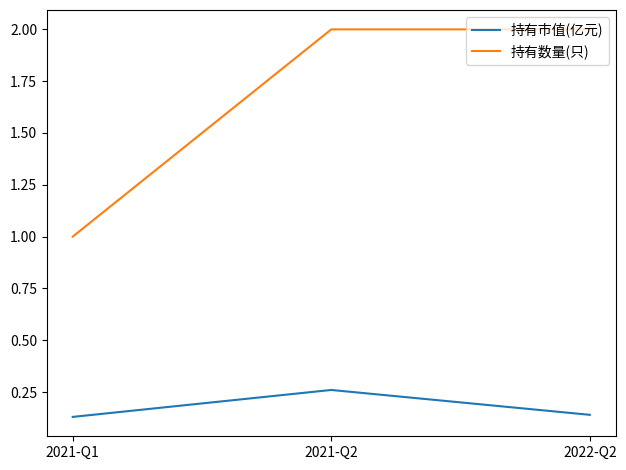

Count the number of data series in this chart.

2